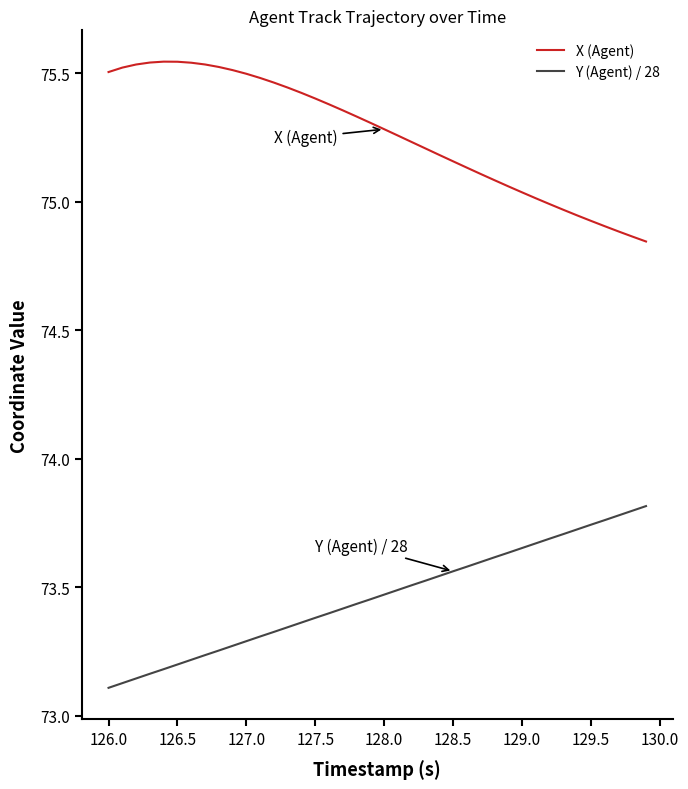

True or false: X (Agent) and Y (Agent) / 28 cross at least once.

False